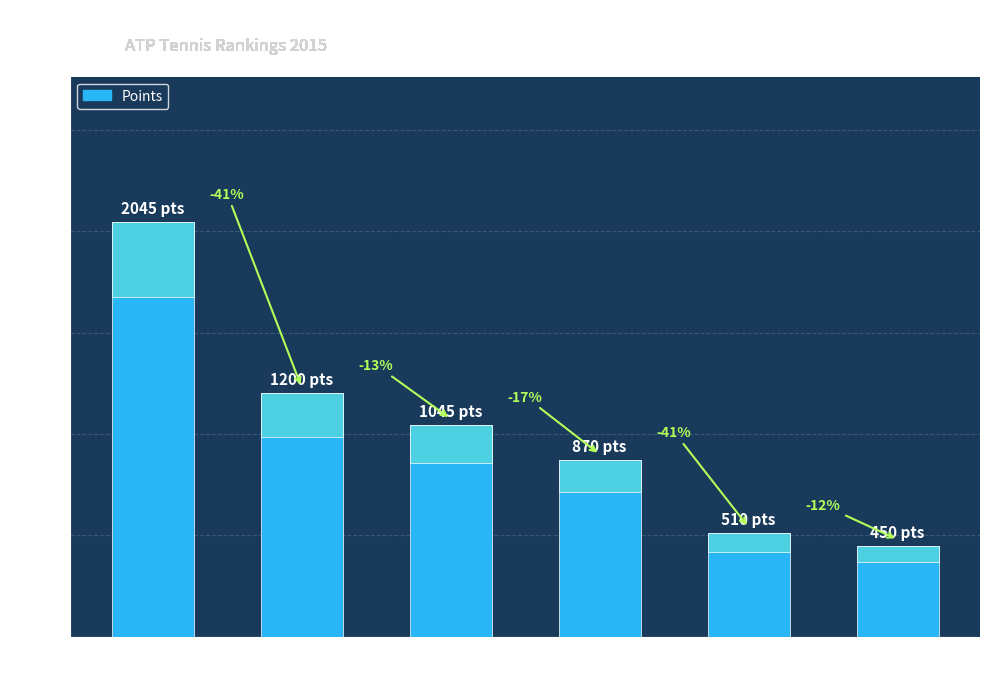

What is the label of the 6th bar from the right?

Novak Djokovic